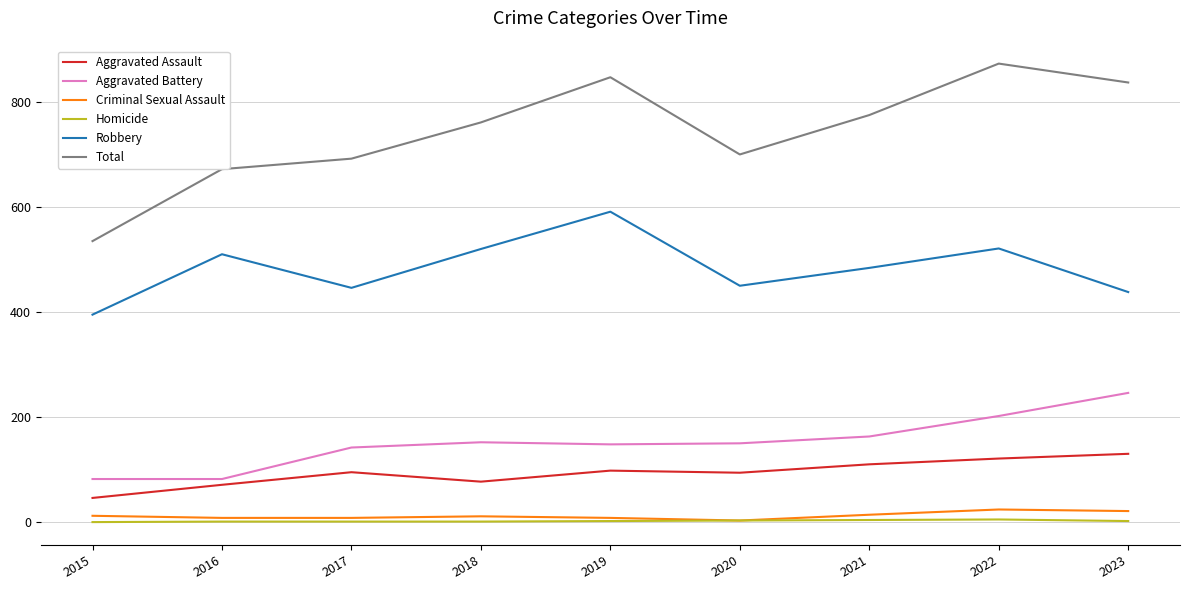

At which label does Aggravated Battery reach its peak?

2023